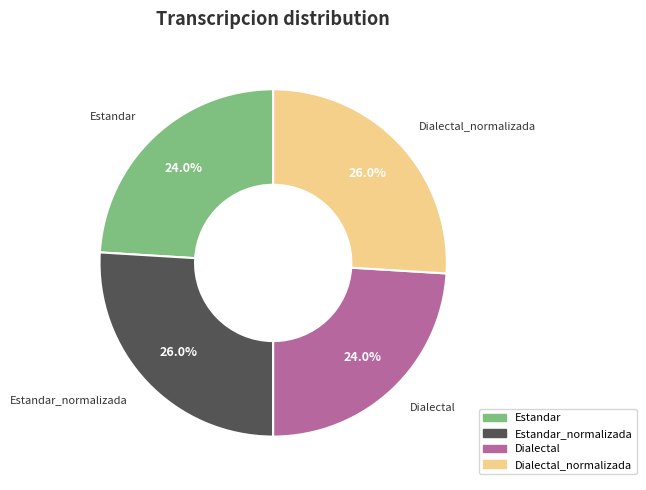

Is there any slice that represents more than half of the pie?

No